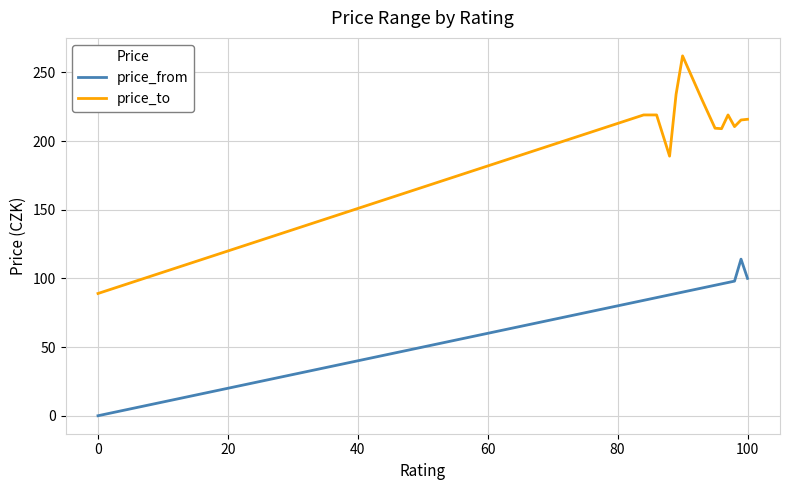

True or false: price_from and price_to cross at least once.

False